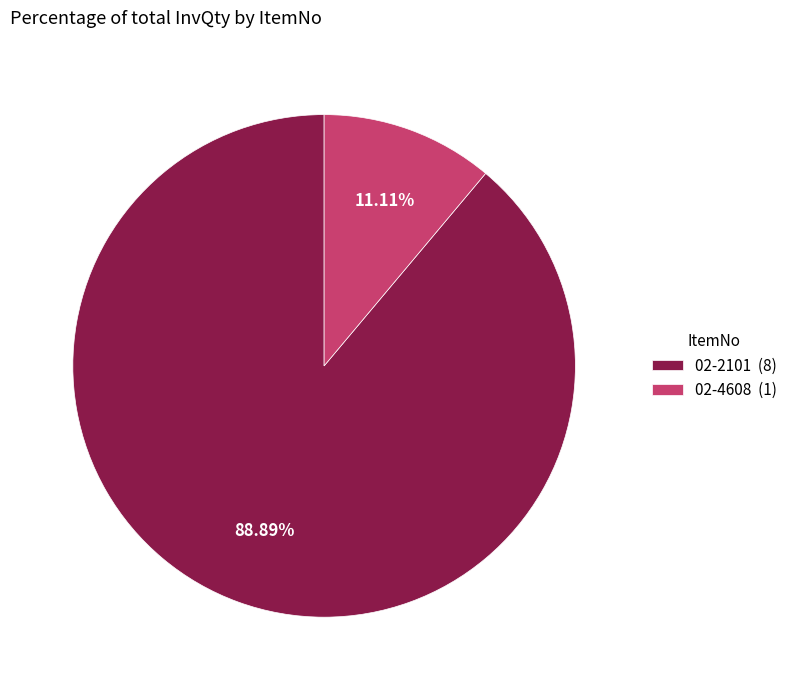

Do 02-2101 and 02-4608 together represent more than half of the pie?

Yes